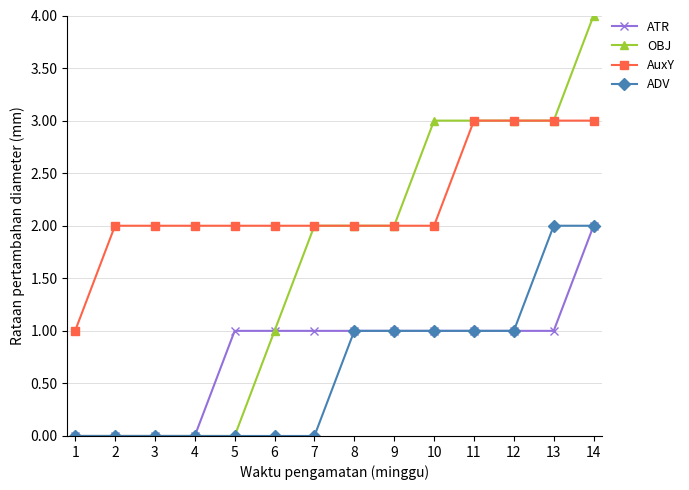

How many values in the ATR series are below 1?

4